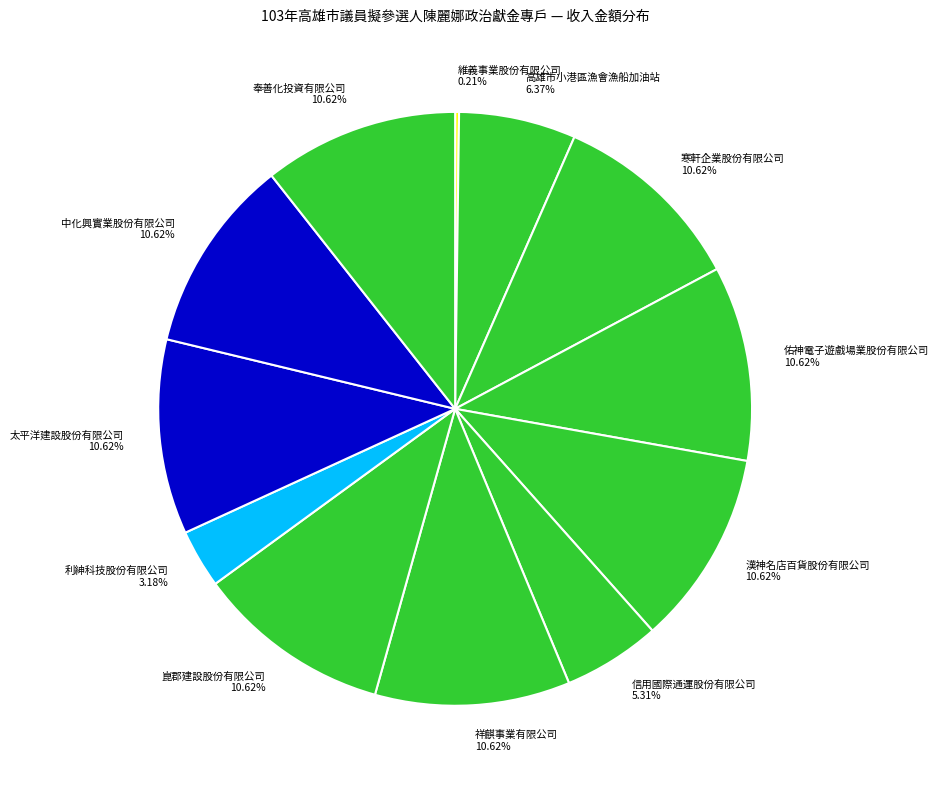

Combined, do 高雄市小港區漁會漁船加油站 and 利紳科技股份有限公司 account for over 50%?

No